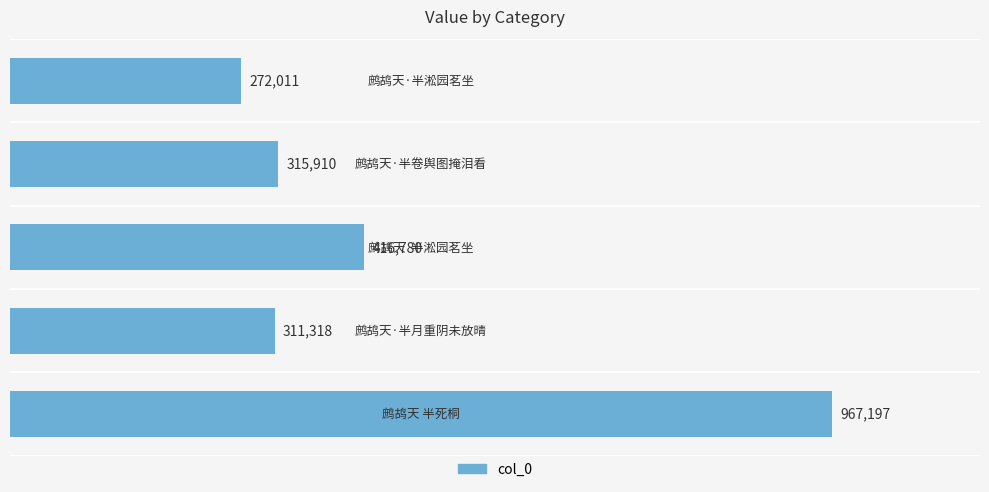

What is the smallest value displayed?

272011